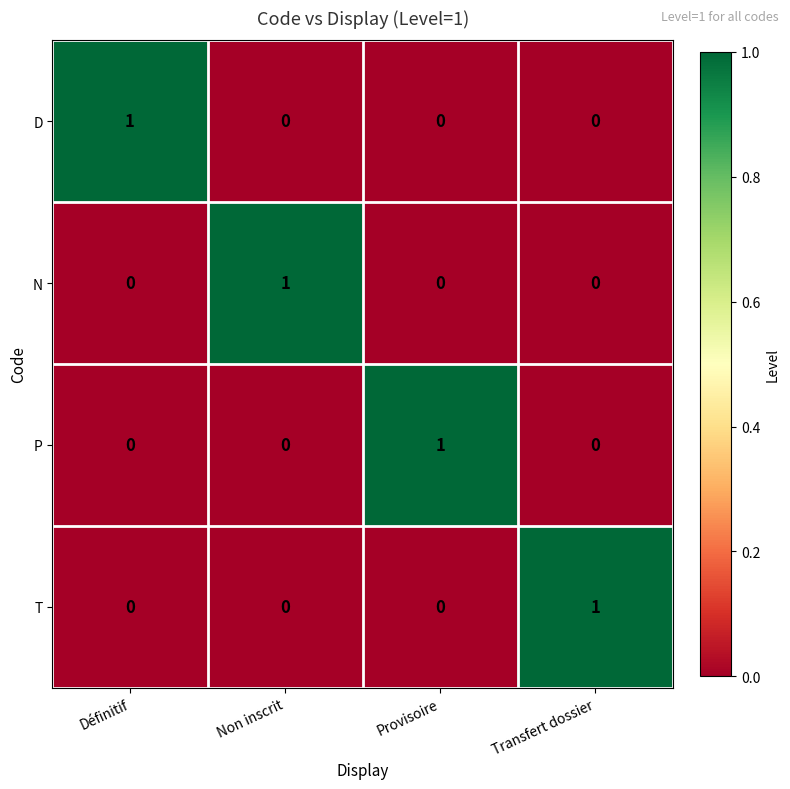

Is it true that P equals 0 at Provisoire?

False